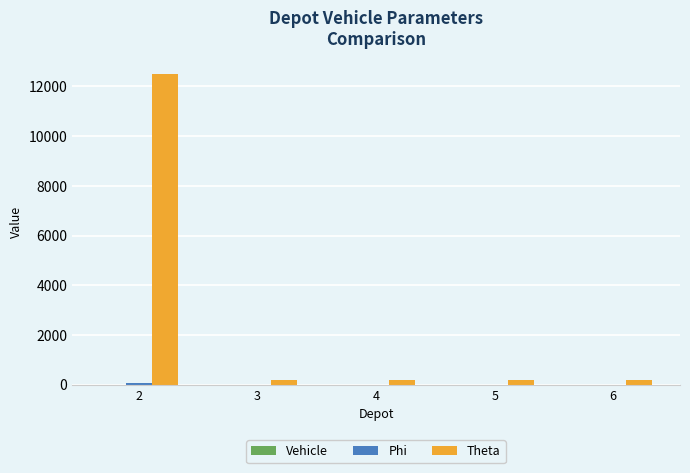

Which series has the largest total across all categories?

Theta